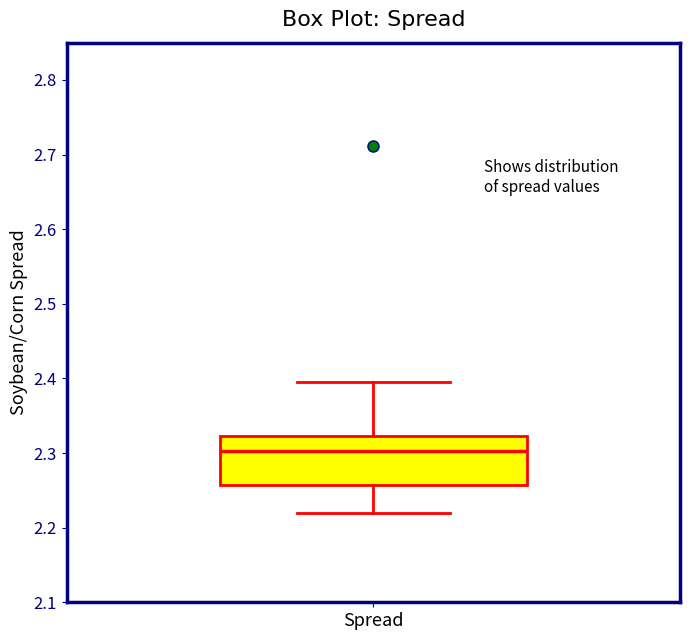

Where is the upper edge of the box for Spread on the y-axis? The values are not printed on the chart, so give them approximately, as read against the axis.

2.32